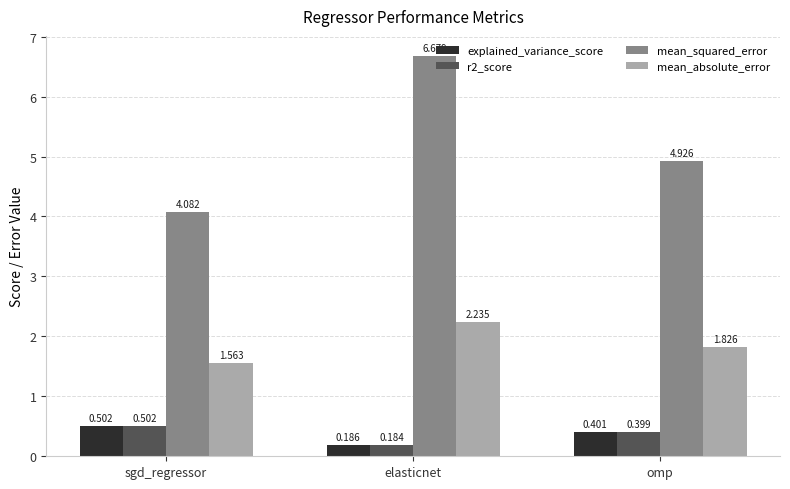

What is the label of the 1st bar from the right?

omp